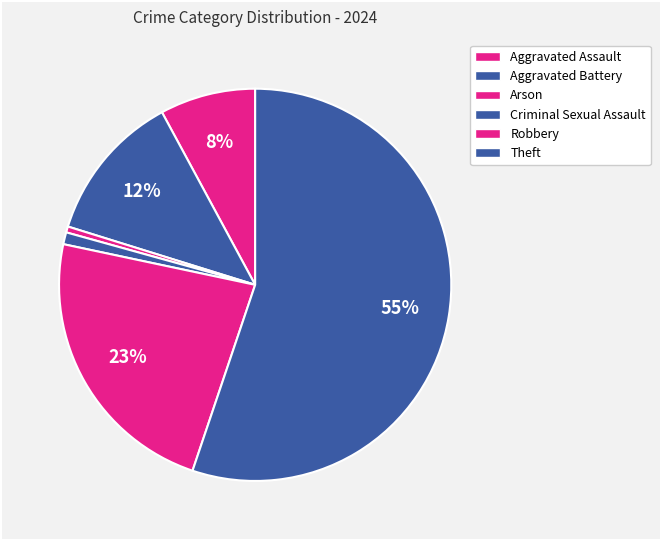

Between Aggravated Assault and Aggravated Battery, which is larger?

Aggravated Battery